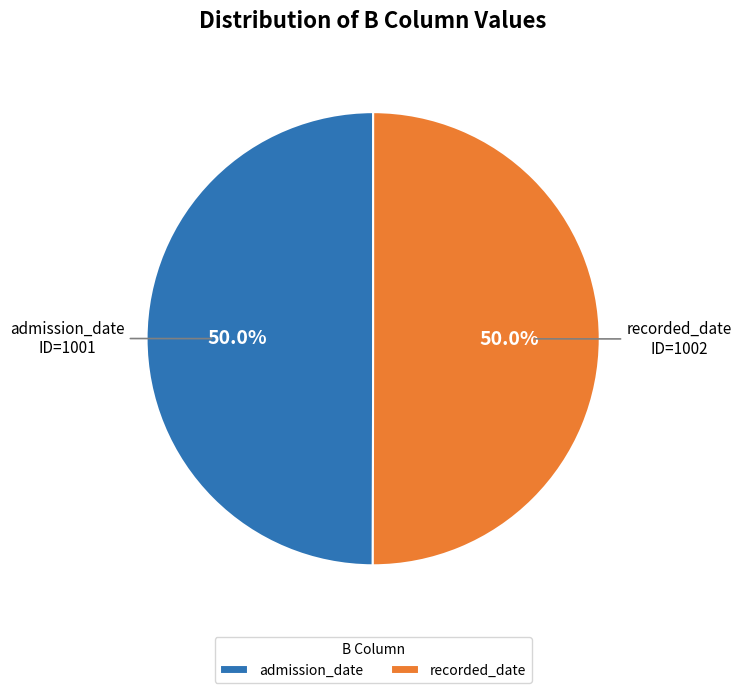

What portion of the pie excludes recorded_date?

50.0%